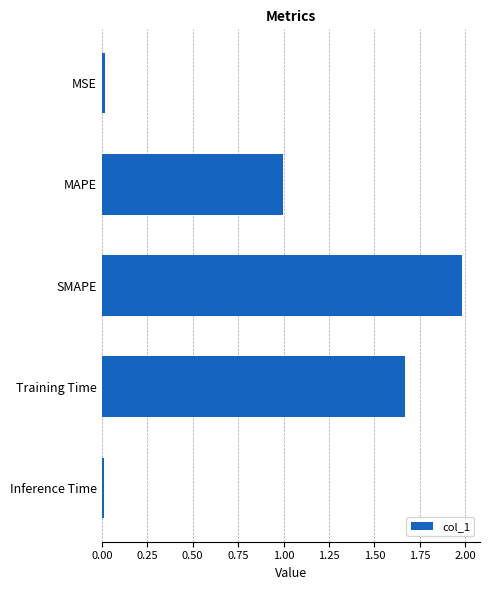

True or false: the data shows 2.0 at SMAPE.

True